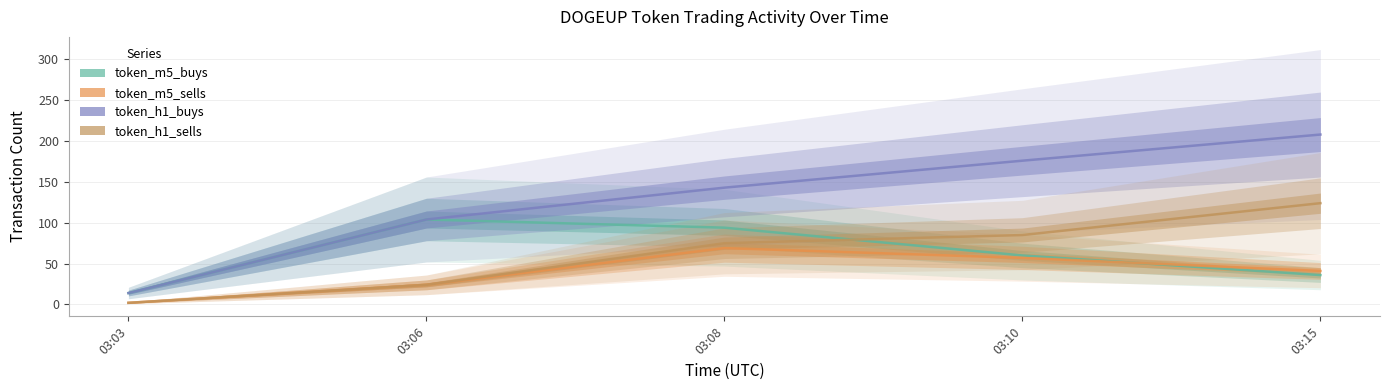

Is this an area chart (filled region under the line)?

No